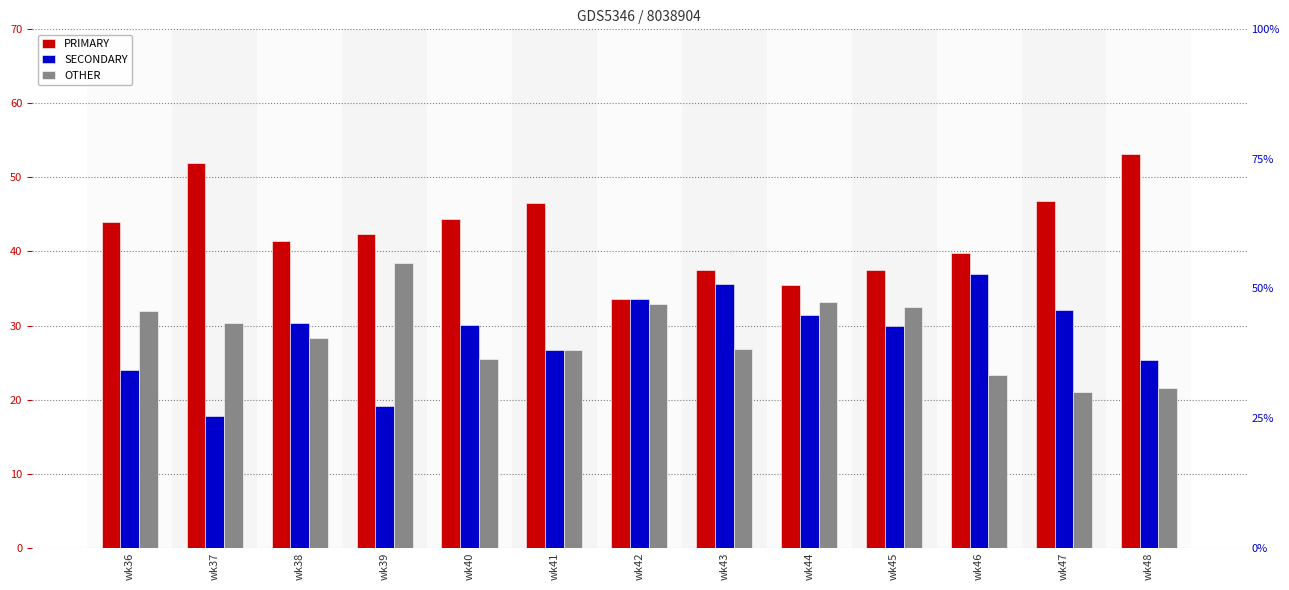

At wk36, list the series in order from largest to smallest.

PRIMARY, OTHER, SECONDARY